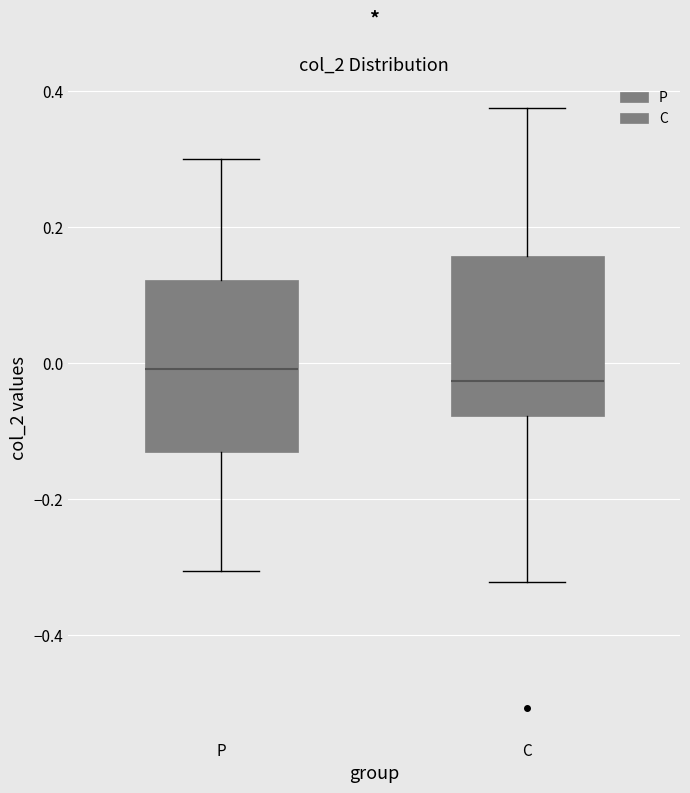

Where does the upper whisker of the box for P end on the y-axis? The values are not printed on the chart, so give them approximately, as read against the axis.

0.30